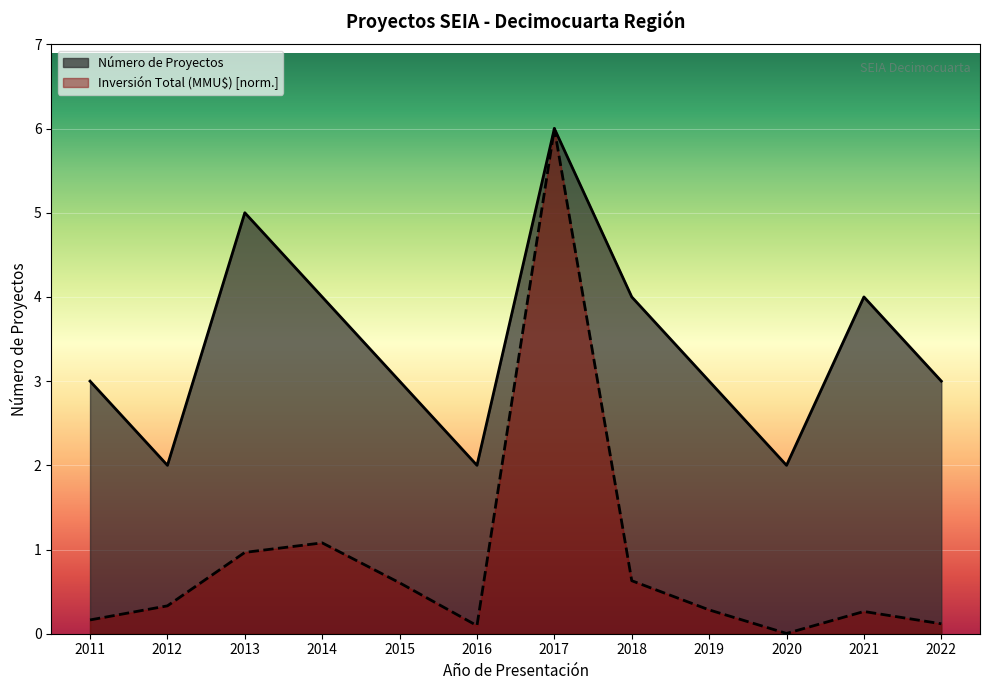

What are all the series names shown in the legend?

Número de Proyectos, Inversión Total (MMU$)